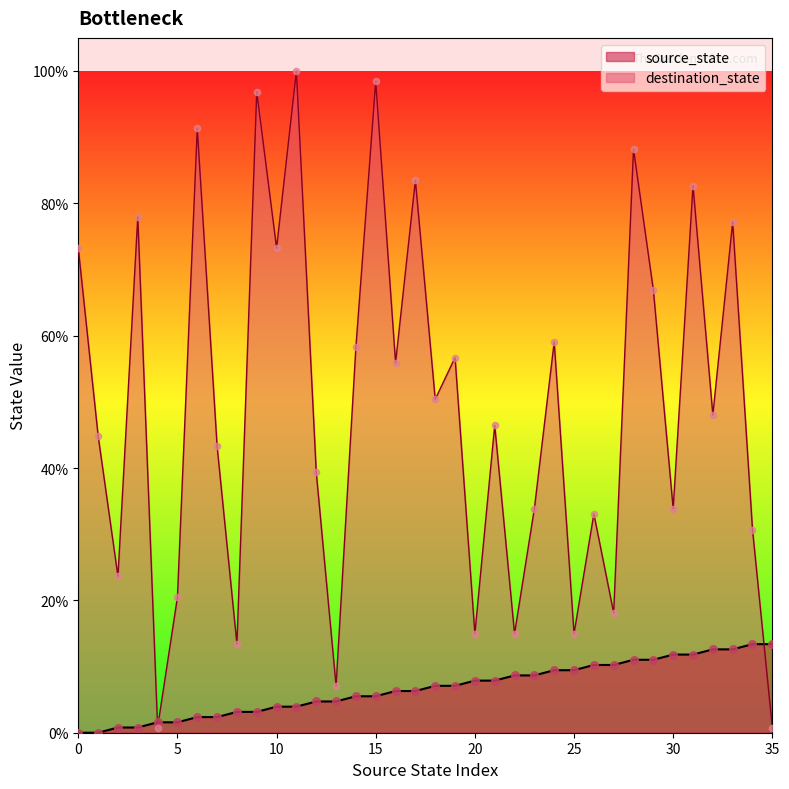

Which series contains the lowest Y value?

source_state